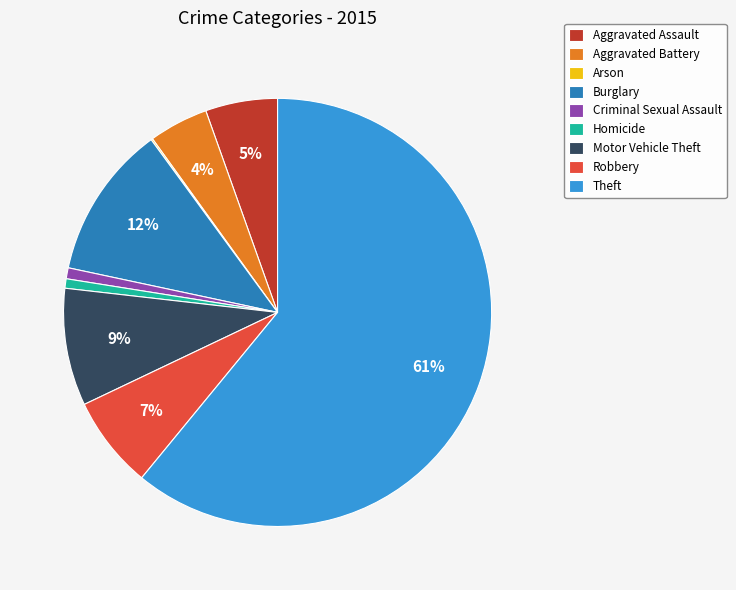

True or false: Homicide accounts for 11% of the total.

False